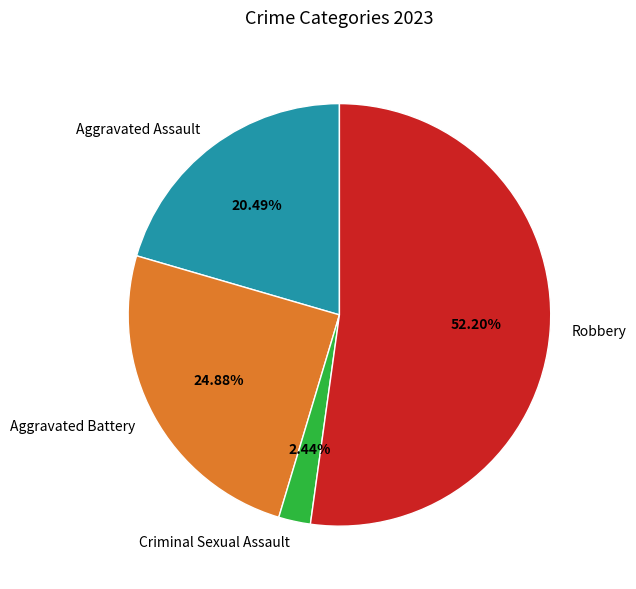

Between Aggravated Battery and Criminal Sexual Assault, which is larger?

Aggravated Battery